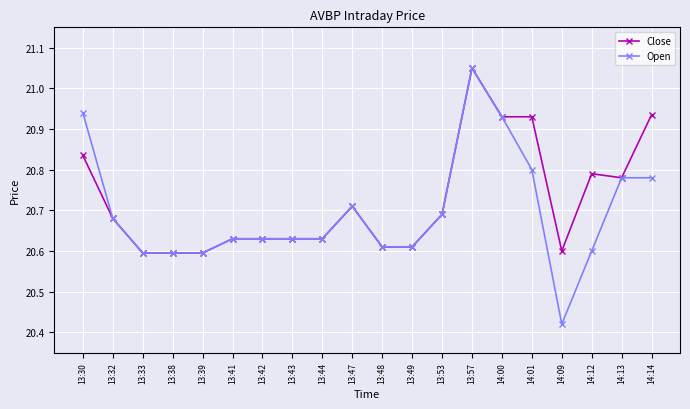

What is the label of the 7th point from the right?

13:57